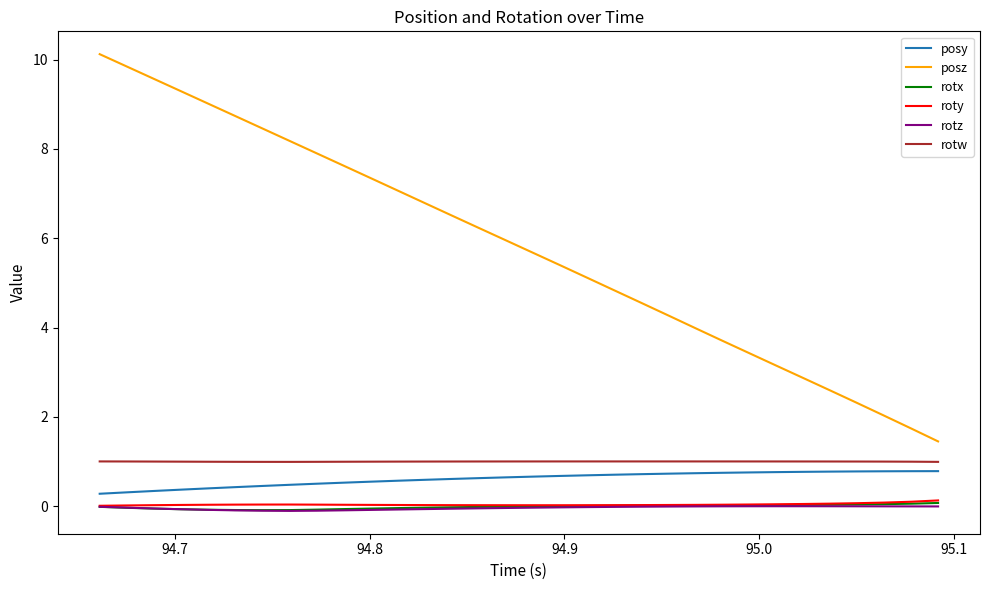

Does the chart display data point markers on the line(s)?

No